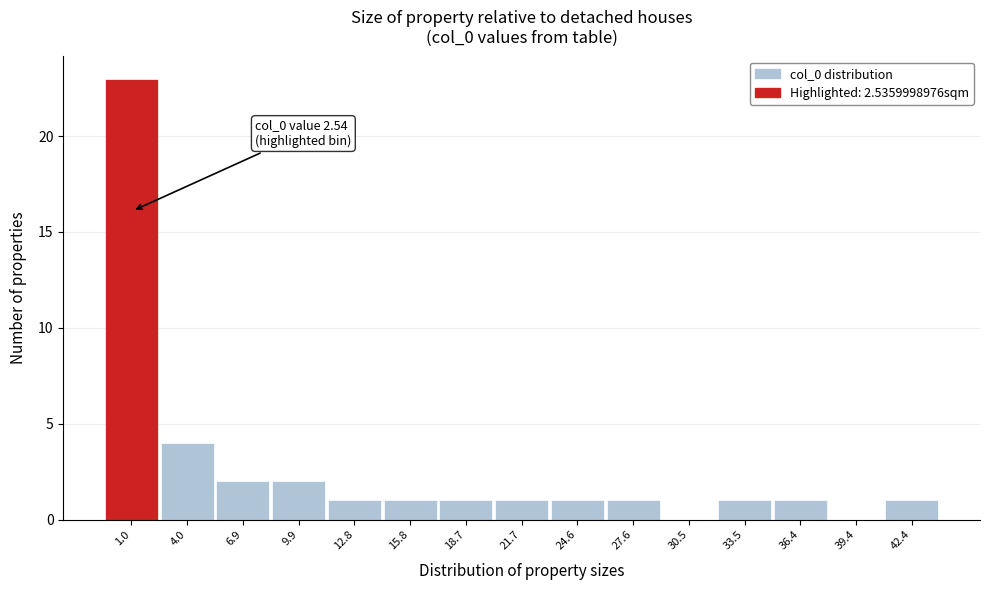

Reading right to left, transcribe all the data shown in this chart.

42.4=1	39.4=0	36.4=1	33.5=1	30.5=0	27.6=1	24.6=1	21.7=1	18.7=1	15.8=1	12.8=1	9.9=2	6.9=2	4.0=4	1.0=23